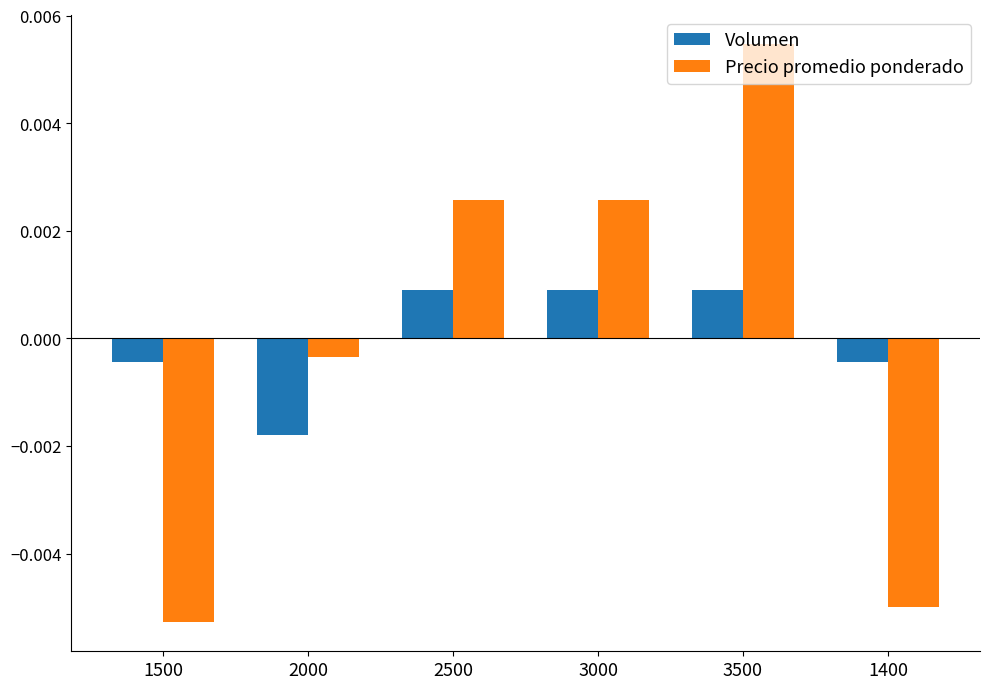

Does the chart contain any negative values?

Yes